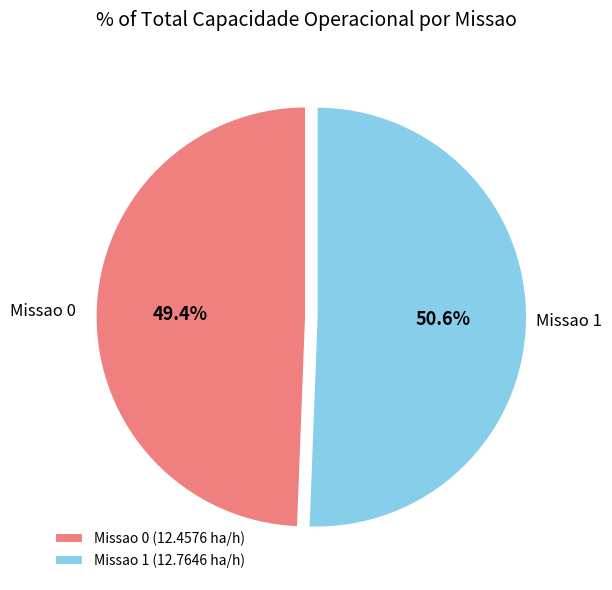

Which slice is the largest?

Missao 1